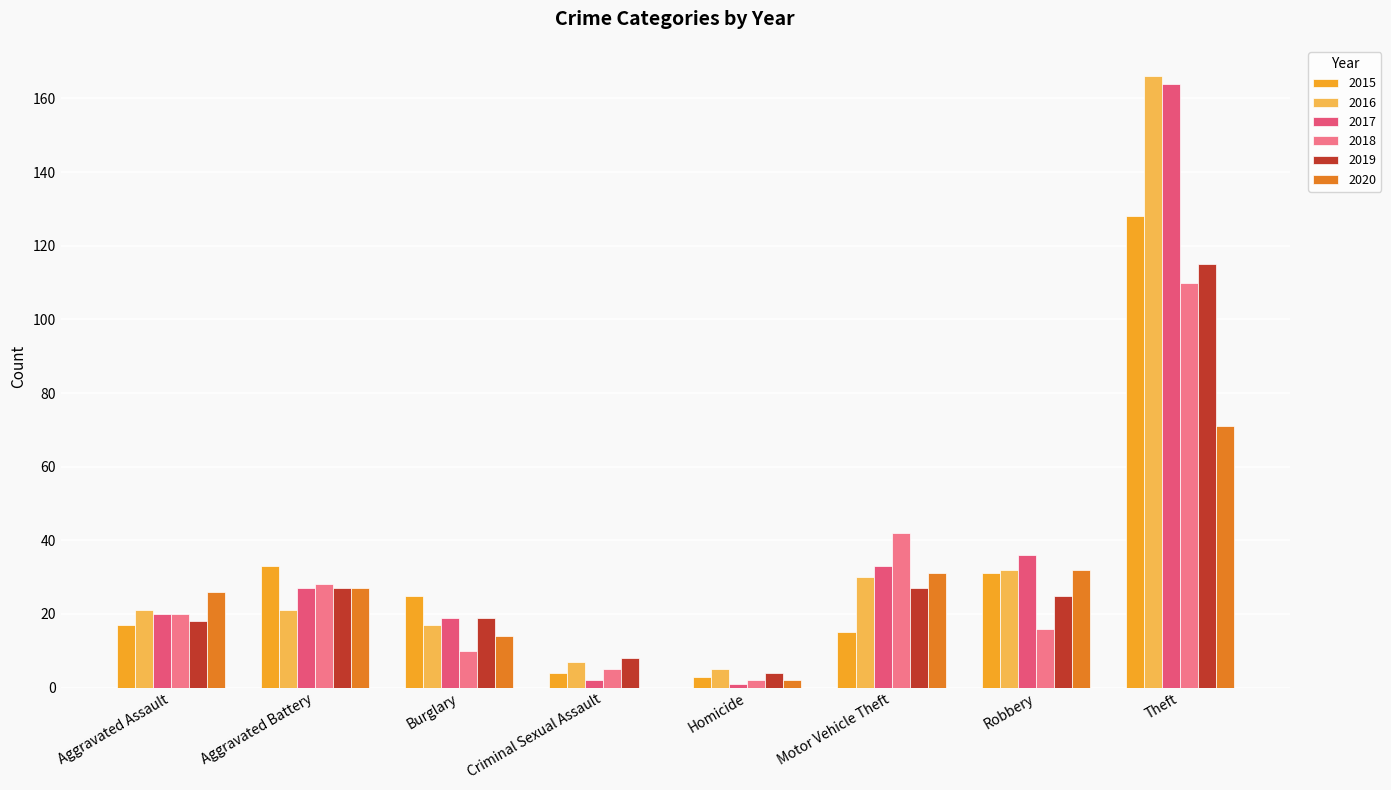

List the labels in order of 2016 value, smallest first.

Homicide, Criminal Sexual Assault, Burglary, Aggravated Assault, Aggravated Battery, Motor Vehicle Theft, Robbery, Theft